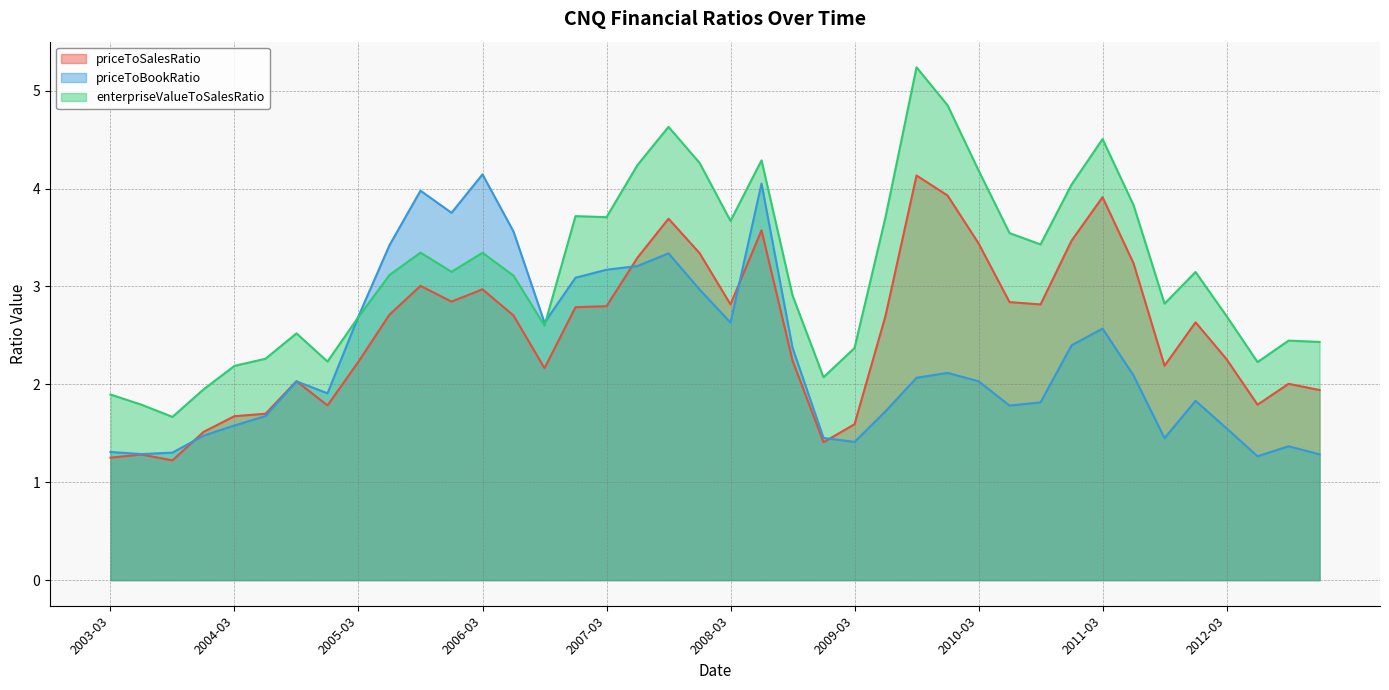

What is the difference between the highest and lowest values at 2007-06?

1.0